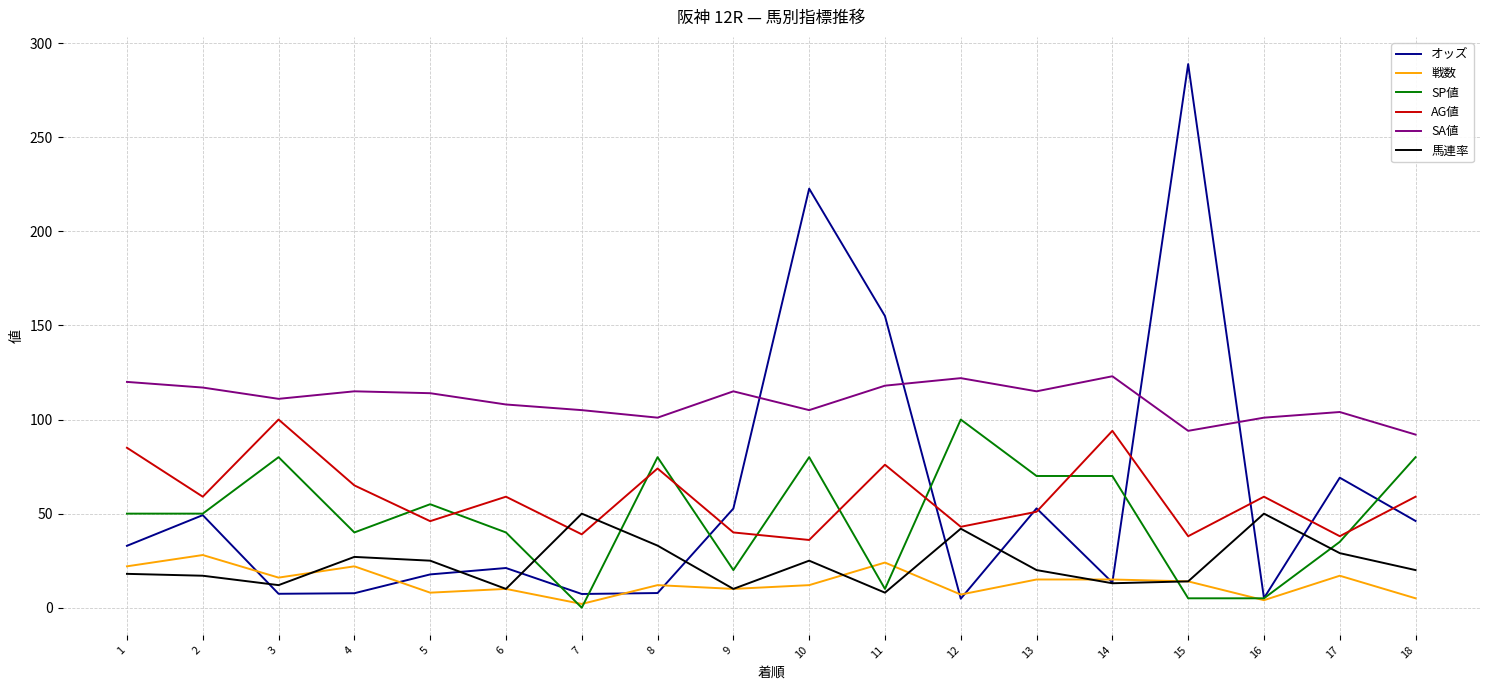

Between which two adjacent categories do 戦数 and オッズ first intersect?

2 and 3